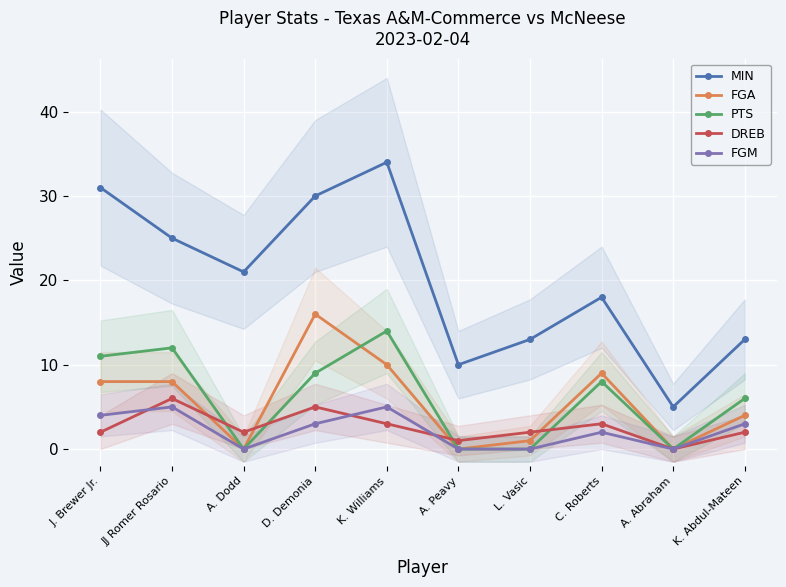

True or false: MIN has more than 1 points higher than both neighbors.

True